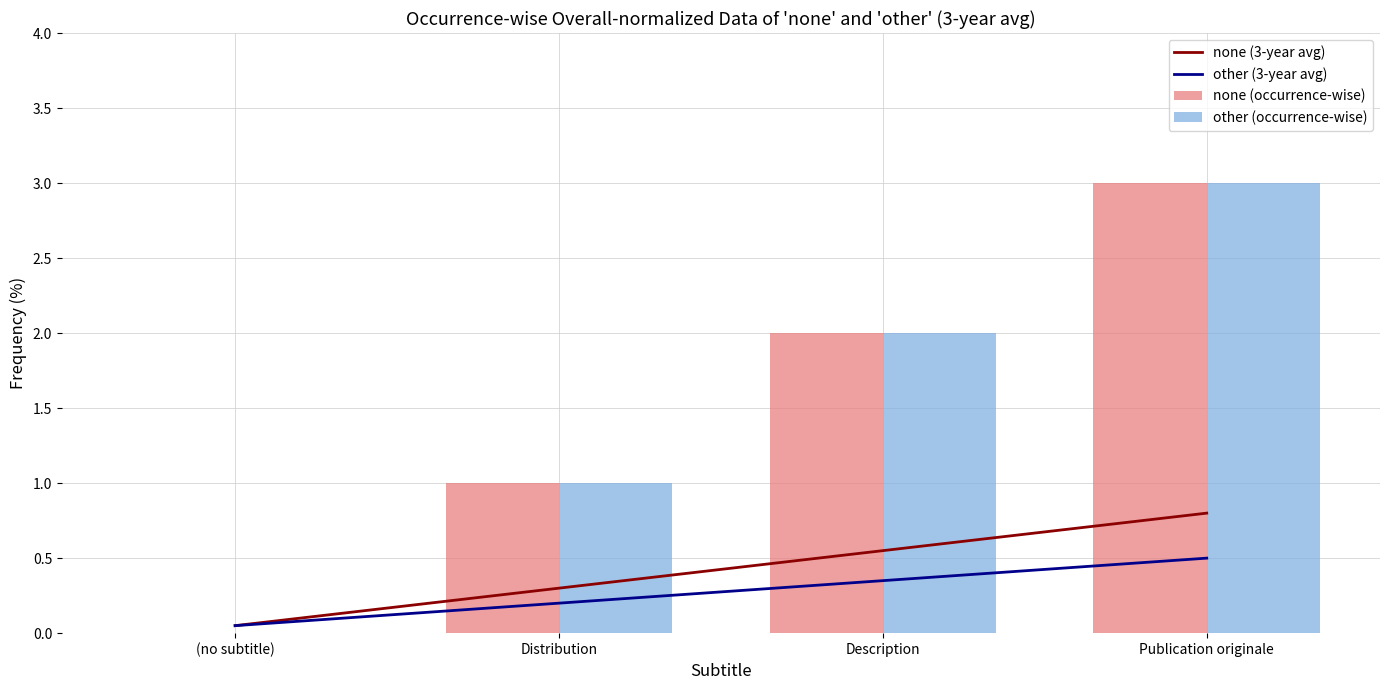

What are all the series names shown in the legend?

none (3-year avg), other (3-year avg), none (occurrence-wise), other (occurrence-wise)